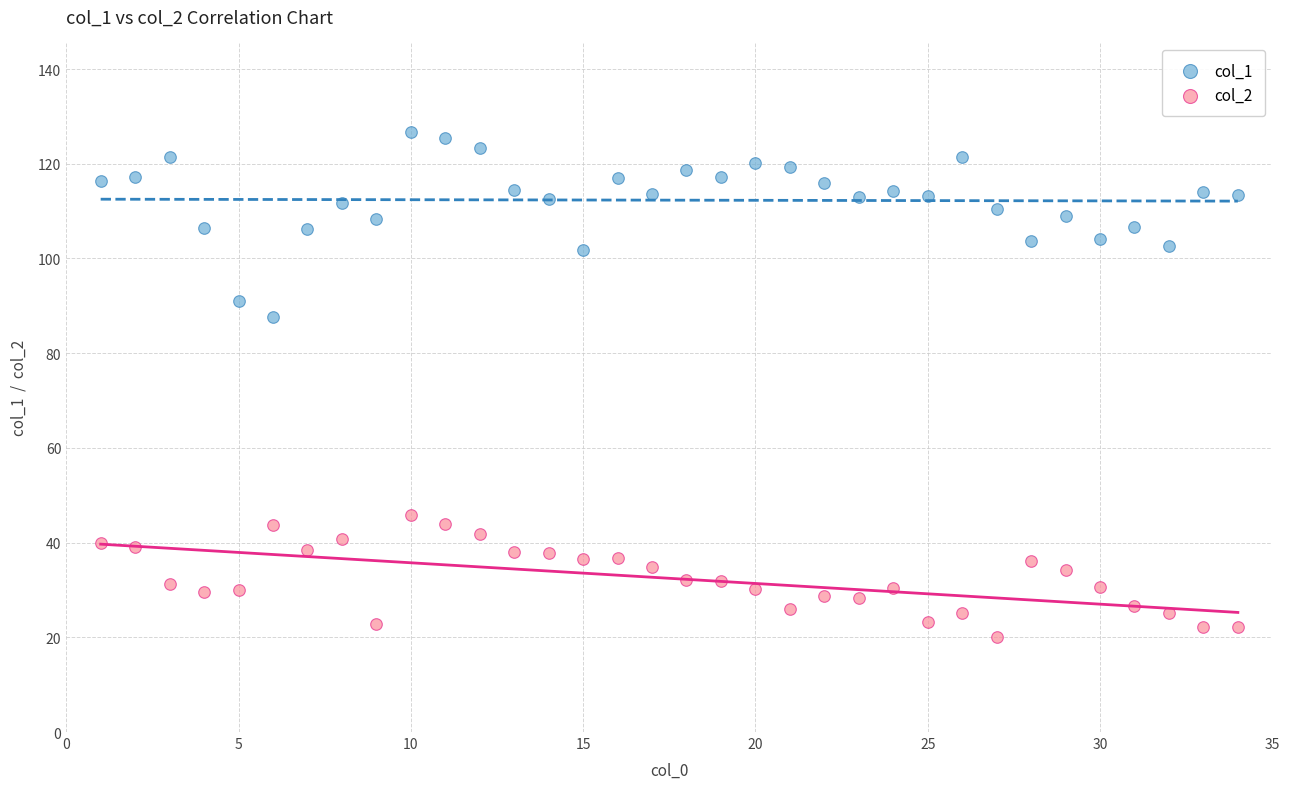

Which series reaches the minimum Y coordinate?

col_2